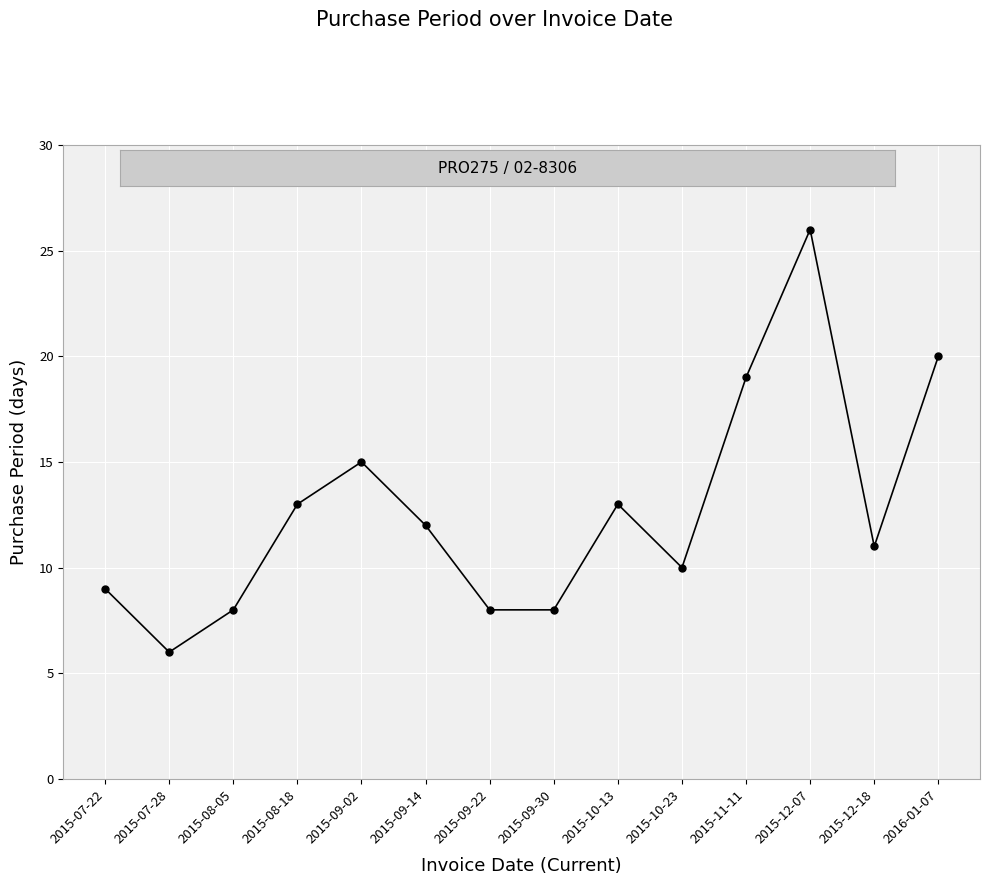

What is the difference between the second highest and second lowest values?

12